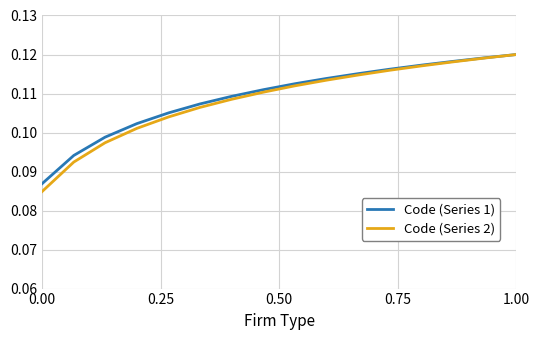

Which series has the widest spread of values?

Code (Series 2)